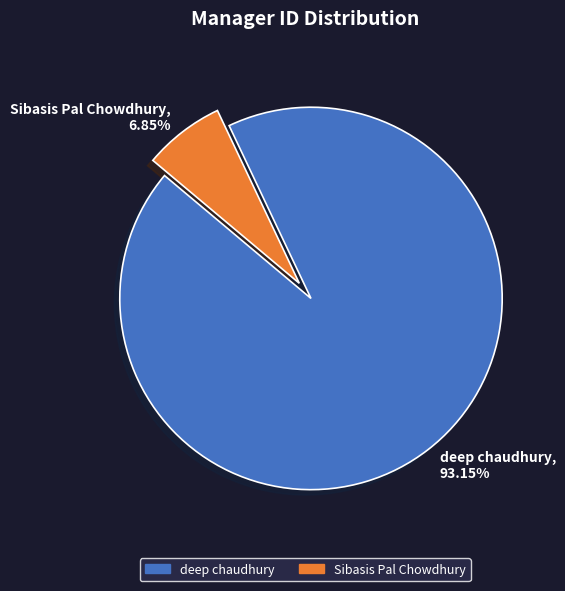

Which slice is the largest?

deep chaudhury